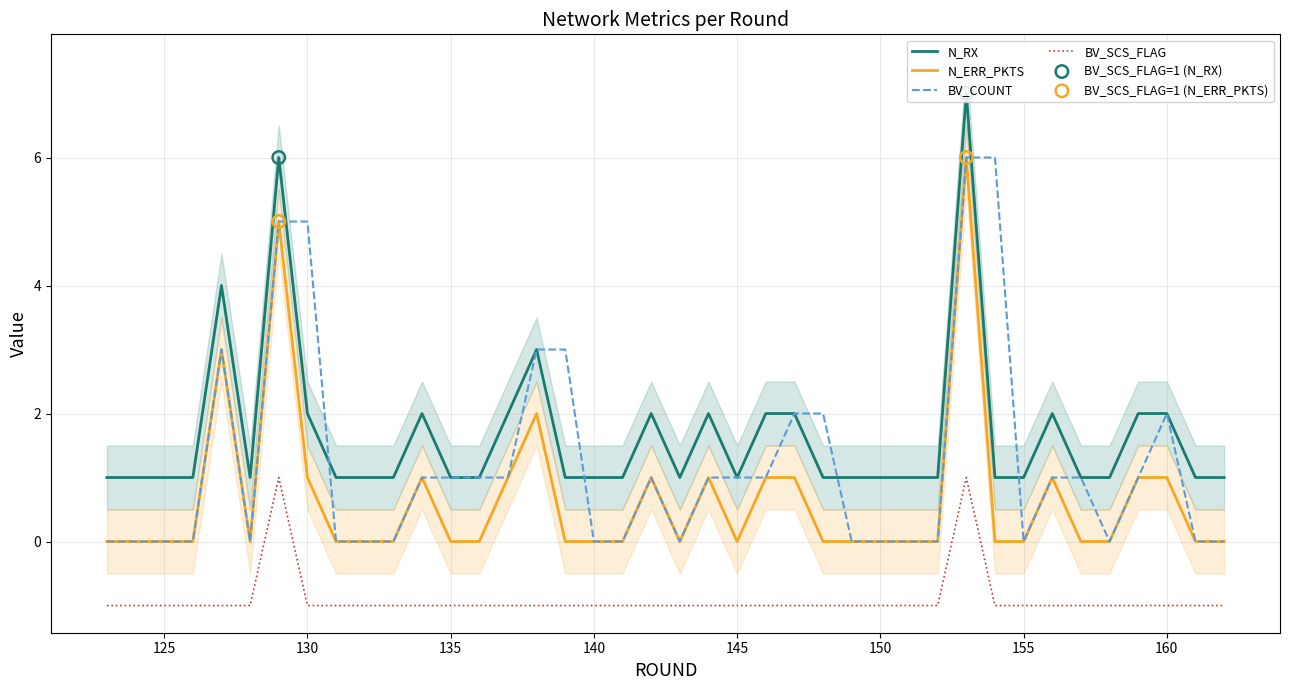

Which series reaches the maximum Y coordinate?

N_RX